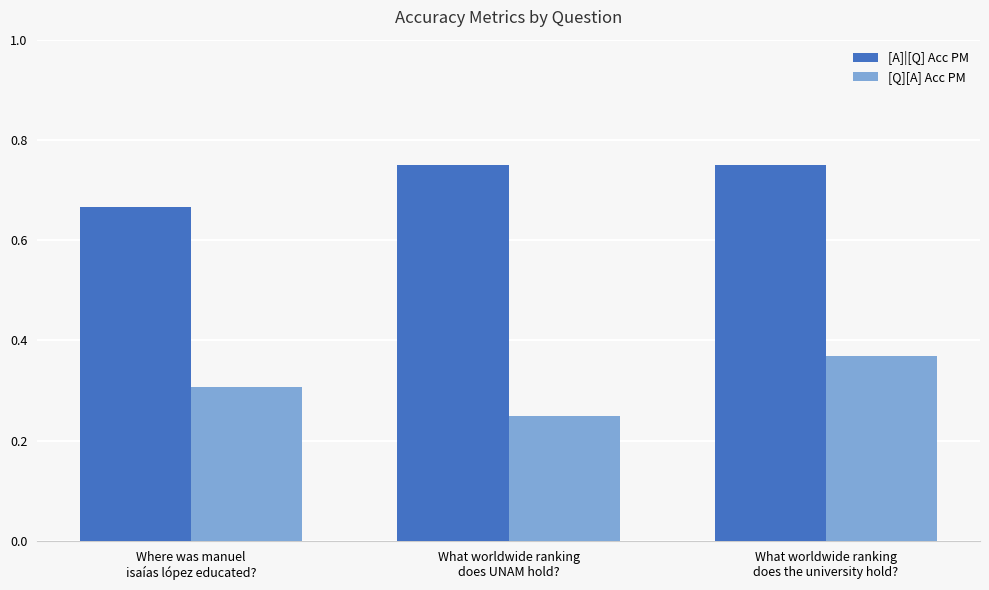

The [A]|[Q] Acc PM series shows 0.9 at Where was manuel
isaías lópez educated?. True or false?

False